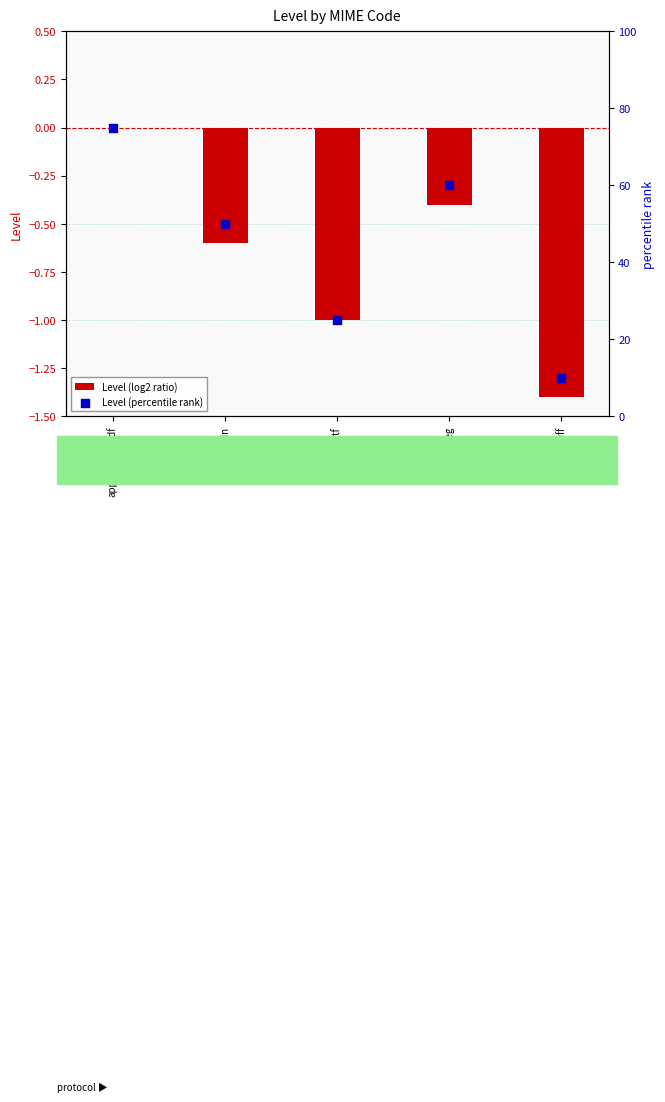

At how many categories does at least one series exceed 15?

4